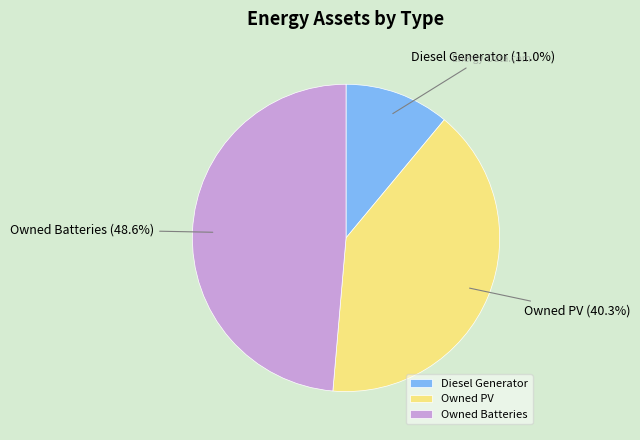

Which slice is the largest?

Owned Batteries